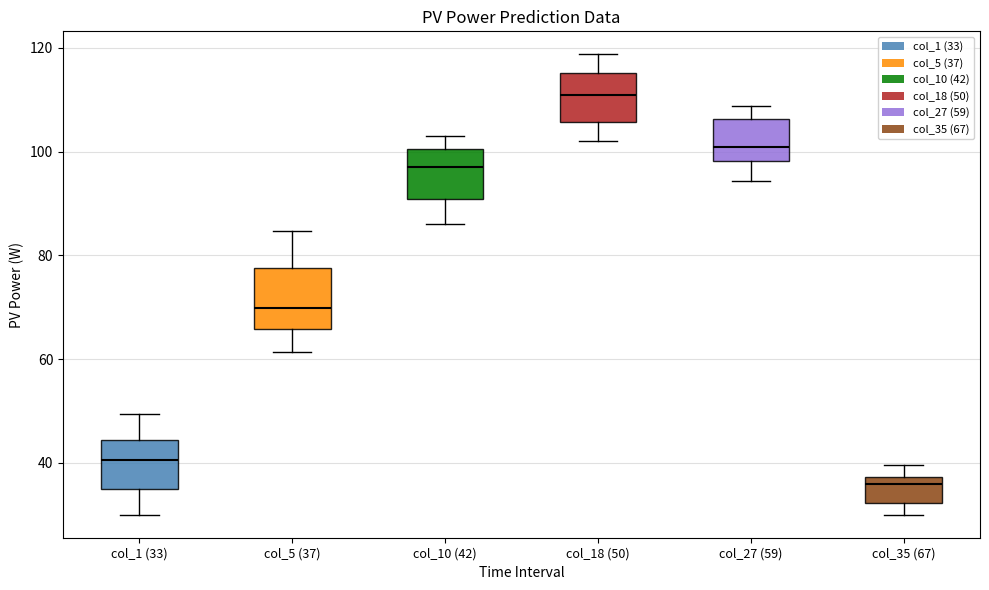

Reading left to right, read every box against the y-axis: the position of its median line, the range the box covers, and the ends of its whiskers. The values are not printed on the chart, so give them approximately, as read against the axis.

col_1 (33): median 40, box 36 to 44, whiskers 30 to 50
col_5 (37): median 70, box 66 to 78, whiskers 62 to 84
col_10 (42): median 98, box 90 to 100, whiskers 86 to 102
col_18 (50): median 110, box 106 to 116, whiskers 102 to 118
col_27 (59): median 100, box 98 to 106, whiskers 94 to 108
col_35 (67): median 36, box 32 to 38, whiskers 30 to 40